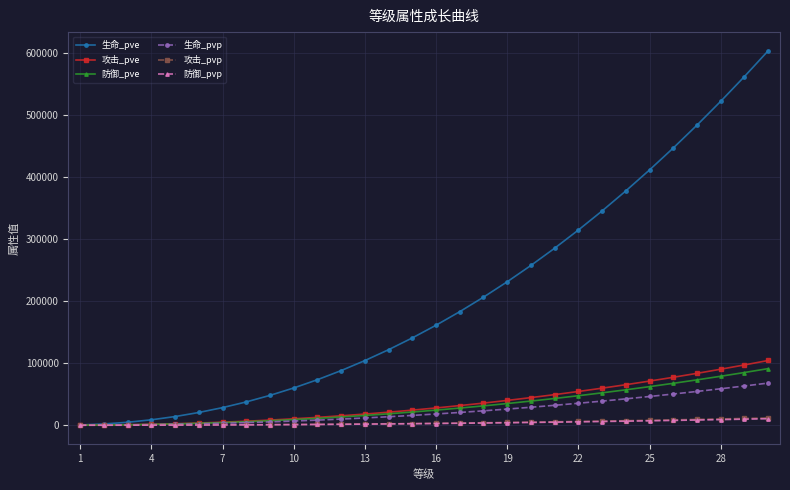

Which series has the largest total across all categories?

生命_pve